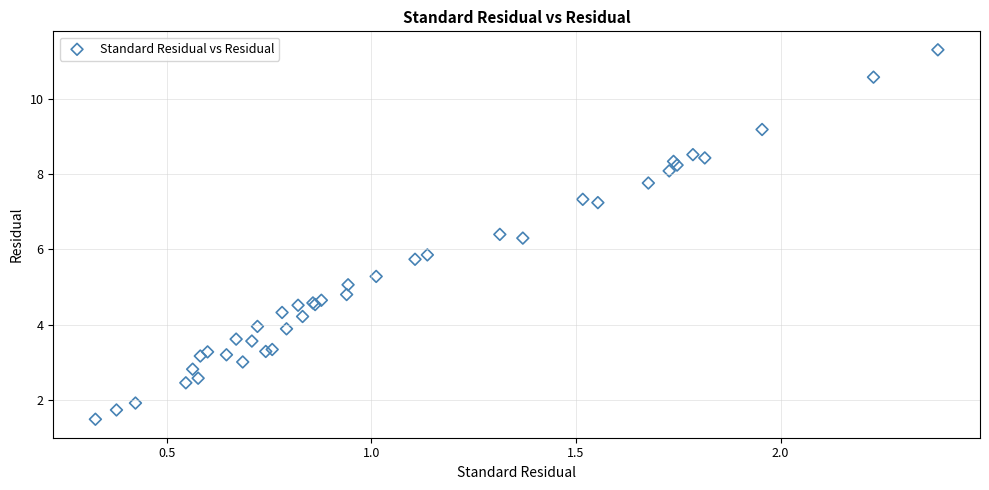

What Y value in the scatter plot is closest to 6?

5.9